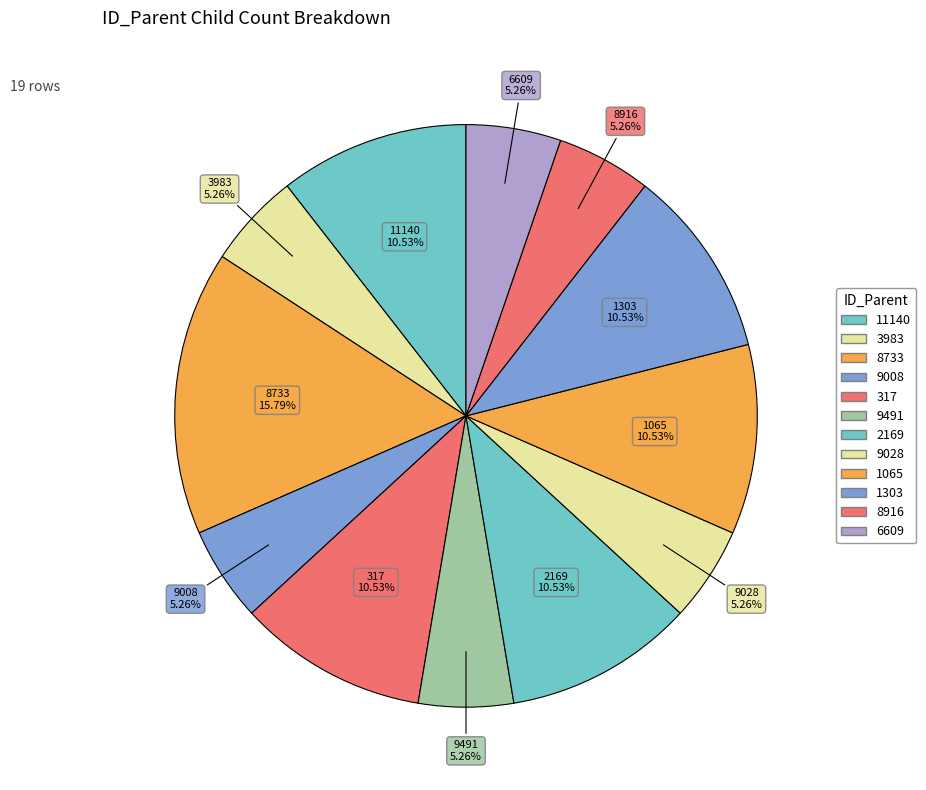

What is the largest slice in the pie chart?

8733